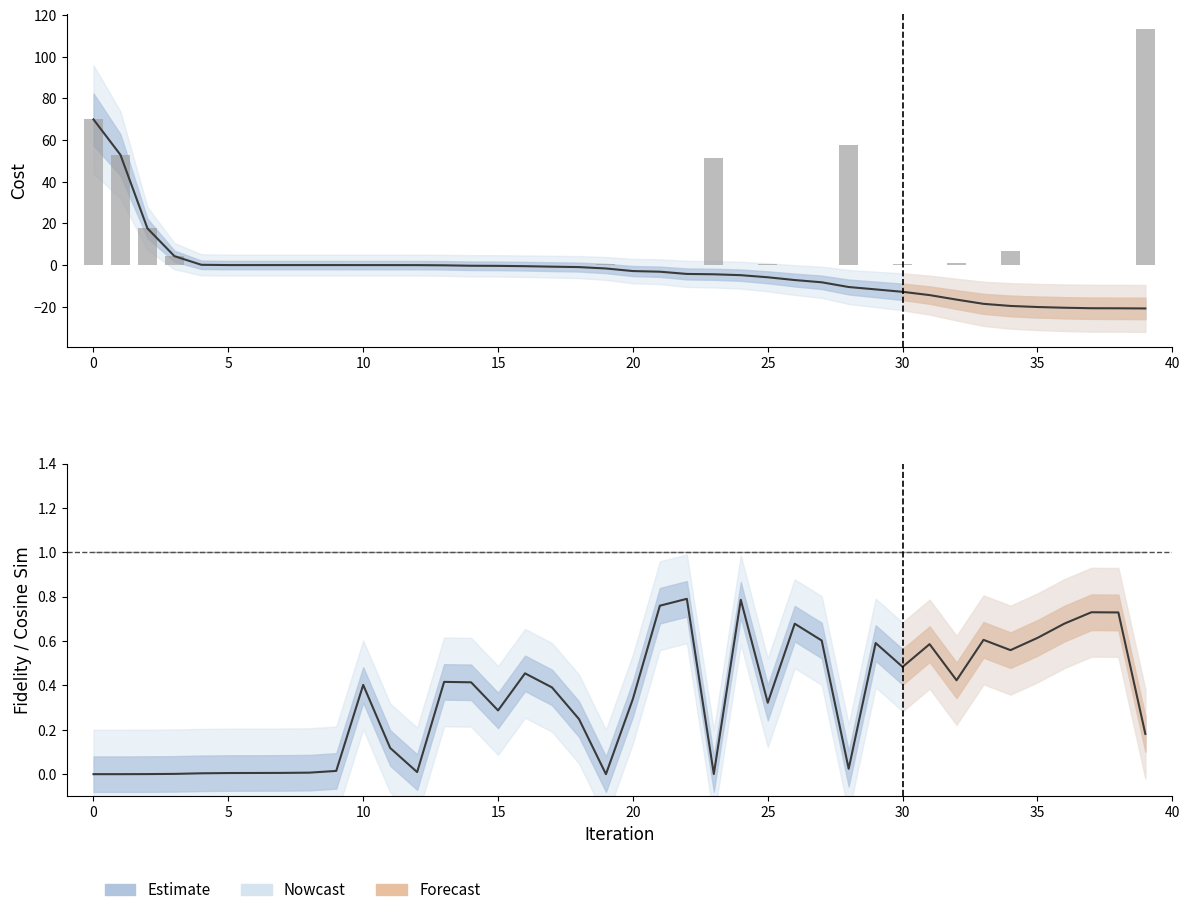

Reading left to right, transcribe all the data shown in this chart.

acc_cost_approx: 69.9	52.9	17.6	4.3	0.1	0.0	-0.0	-0.0	-0.0	-0.0	-0.0	-0.0	-0.0	-0.1	-0.3	-0.4	-0.5	-0.8	-1.0	-1.6	-2.9	-3.2	-4.3	-4.4	-4.9	-5.9	-7.2	-8.3	-10.5	-11.7	-12.8	-14.4	-16.6	-18.6	-19.6	-20.1	-20.5	-20.7	-20.8	-20.8
cost_approx: 69.9	52.9	17.6	4.3	0.1	0.0	0.0	0.0	0.0	0.0	0.0	0.0	0.0	0.0	0.0	0.0	0.0	0.0	0.0	0.5	0.0	0.0	0.0	51.6	0.0	0.7	0.0	0.0	57.7	0.0	0.3	0.0	1.0	0.0	6.7	0.0	0.0	0.0	0.0	113.2
fidelities_cost: 0.0	0.0	0.0	0.0	0.0	0.0	0.0	0.0	0.0	0.0	0.4	0.1	0.0	0.4	0.4	0.3	0.5	0.4	0.2	0.0	0.3	0.8	0.8	0.0	0.8	0.3	0.7	0.6	0.0	0.6	0.5	0.6	0.4	0.6	0.6	0.6	0.7	0.7	0.7	0.2
cosine_sim: 1.0	1.0	1.0	1.0	1.0	1.0	1.0	1.0	1.0	1.0	1.0	1.0	1.0	1.0	1.0	1.0	1.0	1.0	1.0	1.0	1.0	1.0	1.0	1.0	1.0	1.0	1.0	1.0	1.0	1.0	1.0	1.0	1.0	1.0	1.0	1.0	1.0	1.0	1.0	1.0